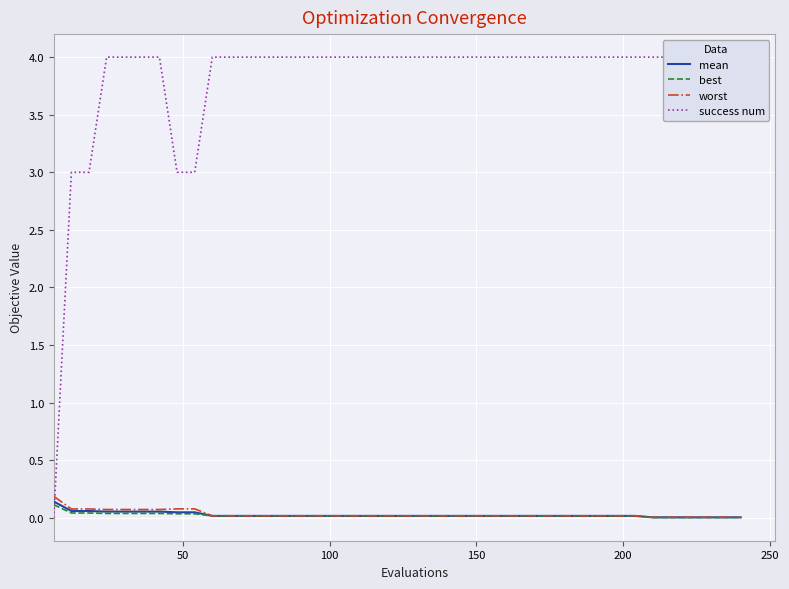

What is the value of the success num point at the 32nd from the left?

4.0